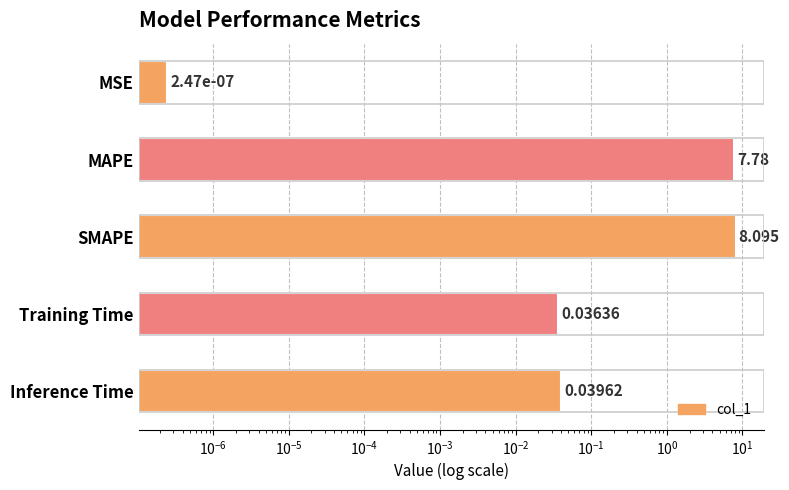

Between MSE and Training Time, which is larger?

Training Time